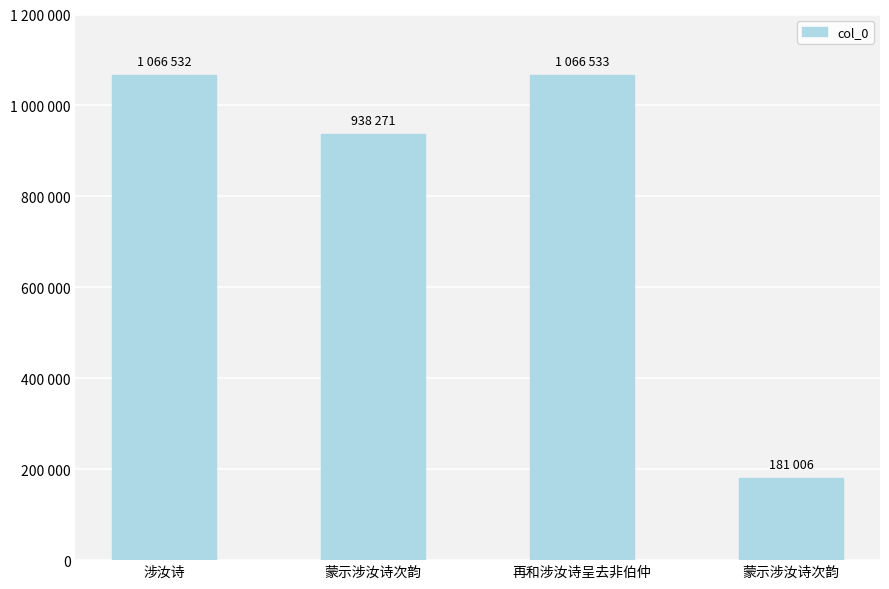

What is the difference between the values at 蒙示涉汝诗次韵 and 涉汝诗?

885526